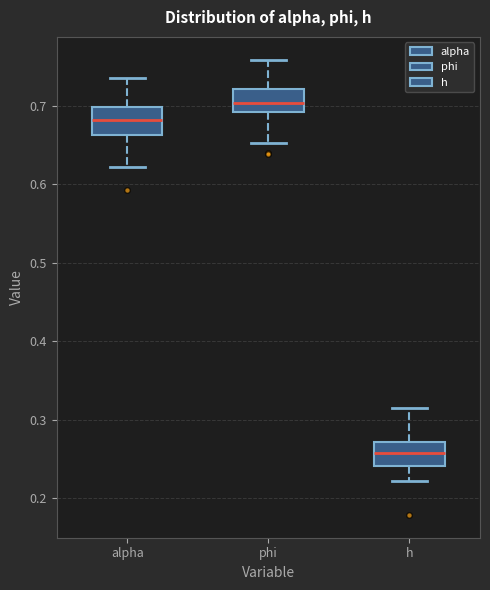

Which box has the highest median line?

phi